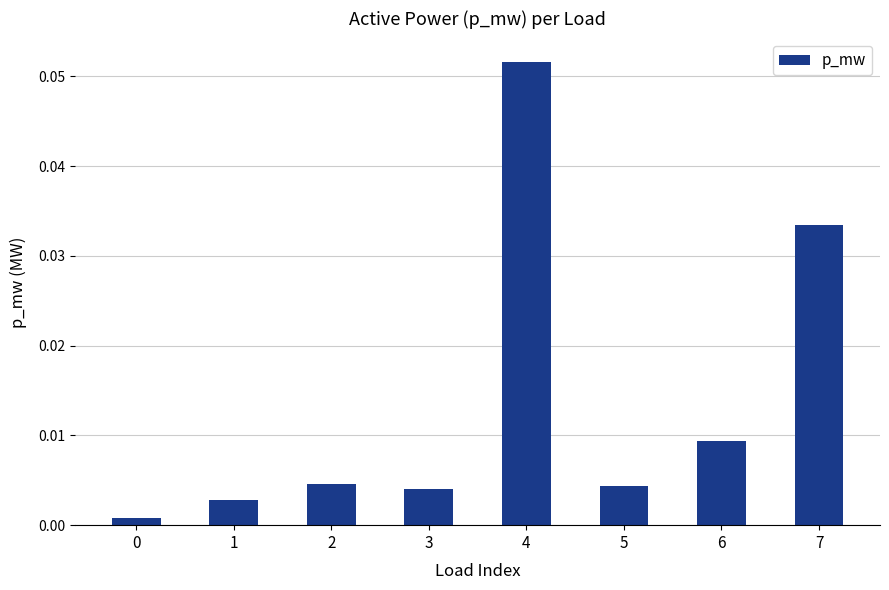

Which has a higher value, 4 or 6?

4